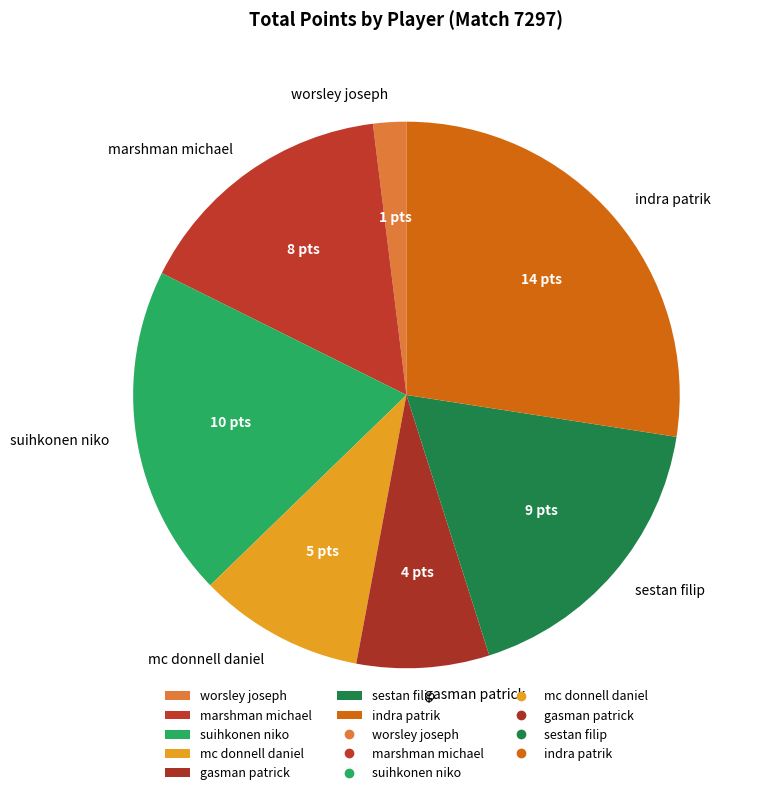

How many segments does this pie chart have?

7